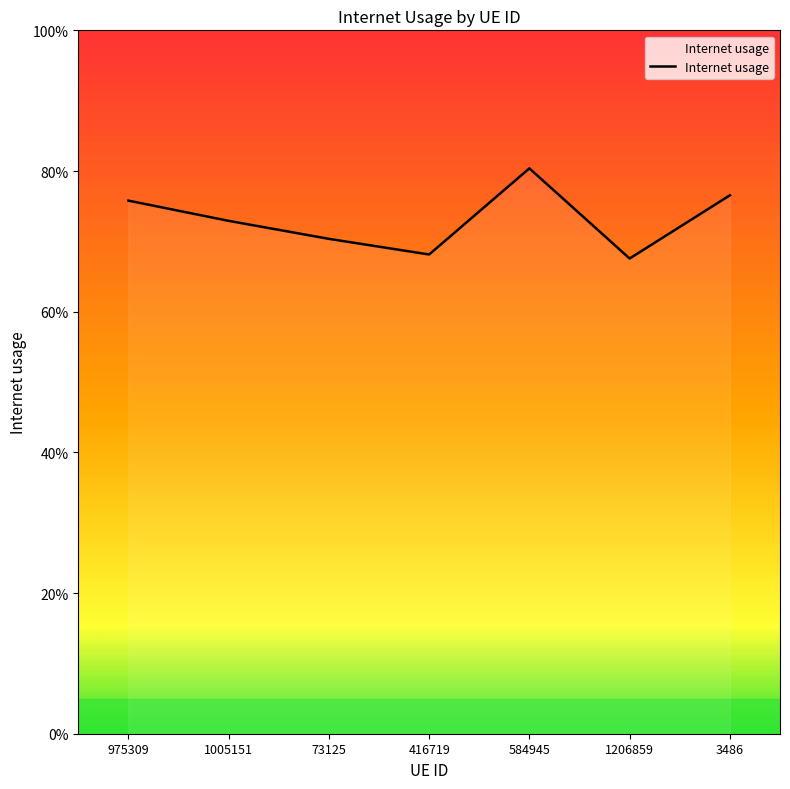

How many points are higher than both their immediate neighbors (excluding endpoints)?

1